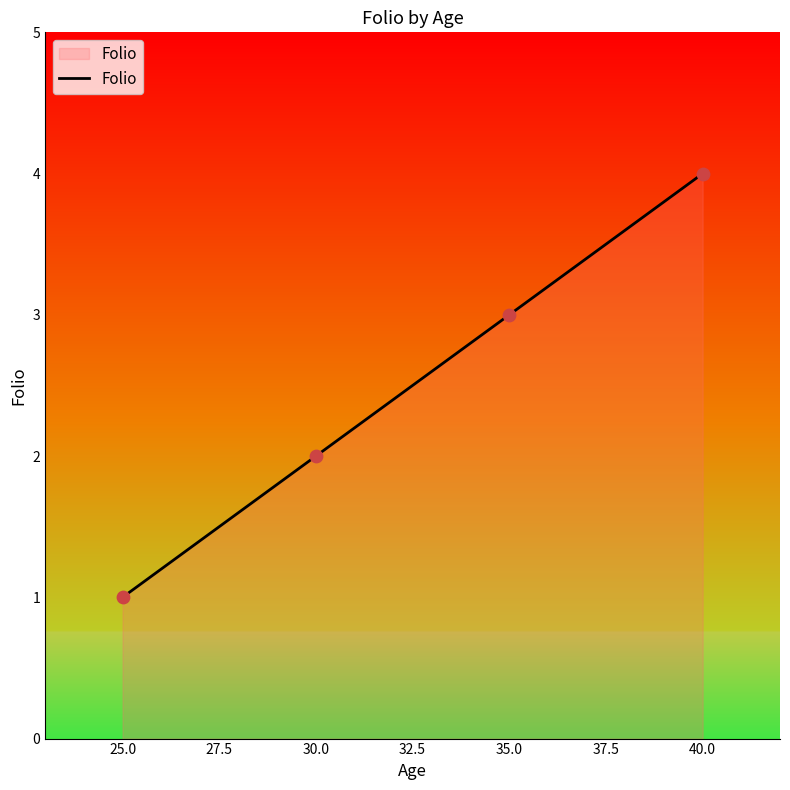

What is the change in value from 30.0 to 40.0?

+2